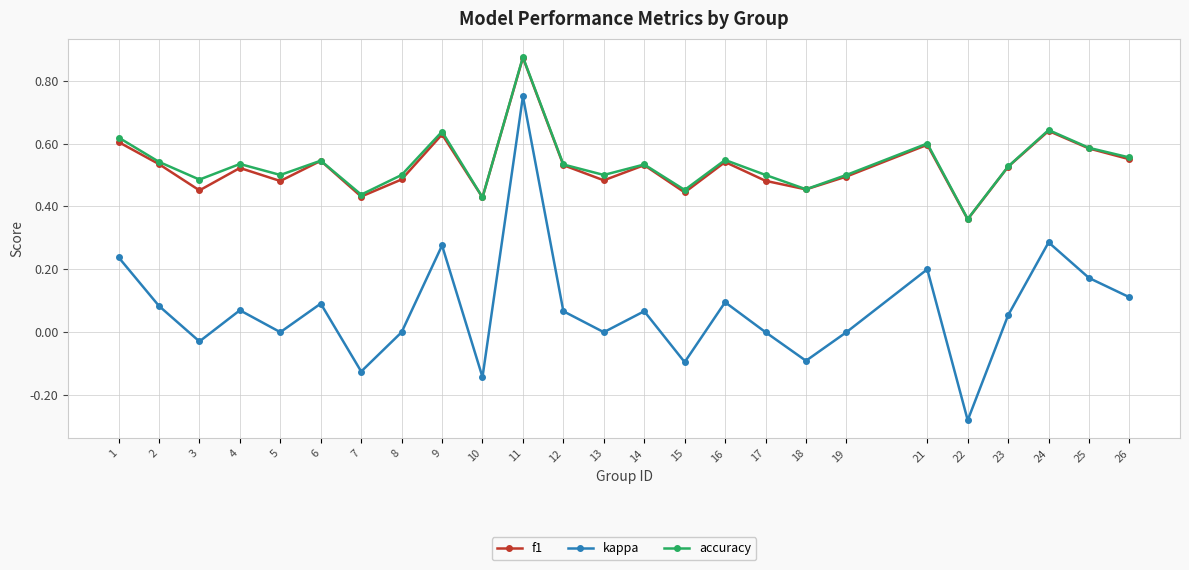

The kappa series shows -0.0 at 3. True or false?

True